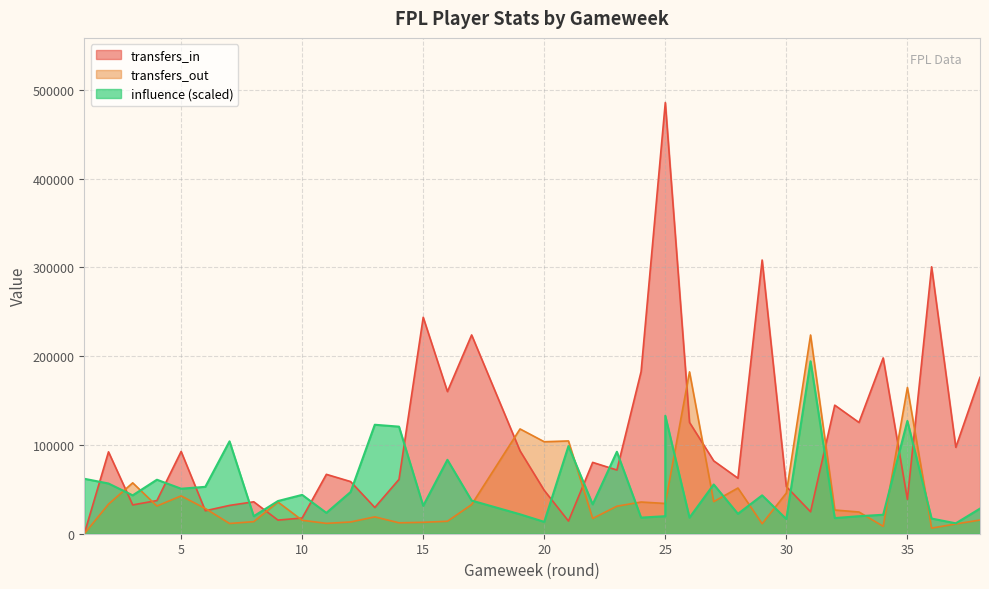

What are all the series names shown in the legend?

transfers_in, transfers_out, influence